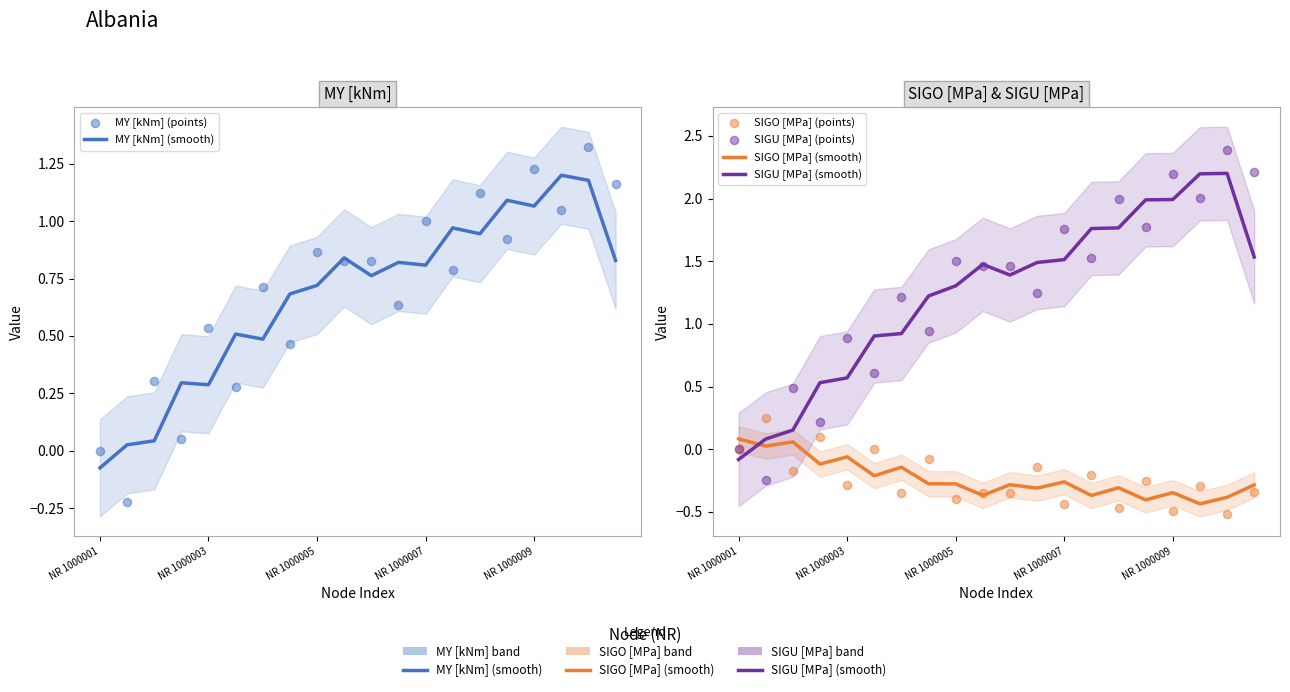

Which series has the widest spread of Y values?

SIGU [MPa] (points)